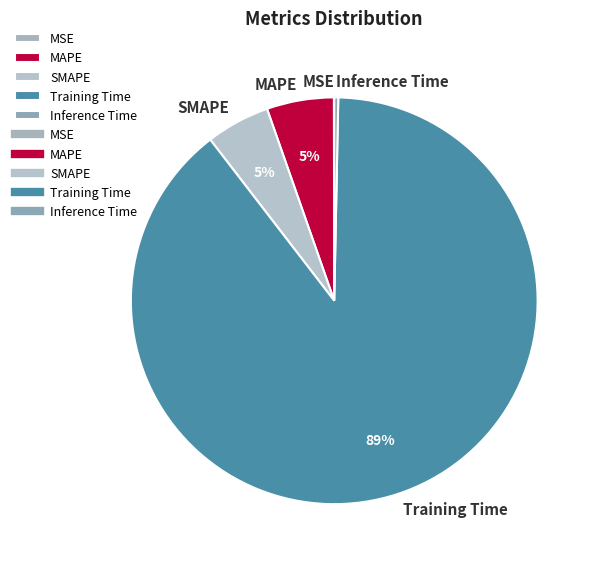

To the nearest percent, what is the difference between the MAPE and Inference Time slice percentages?

5%